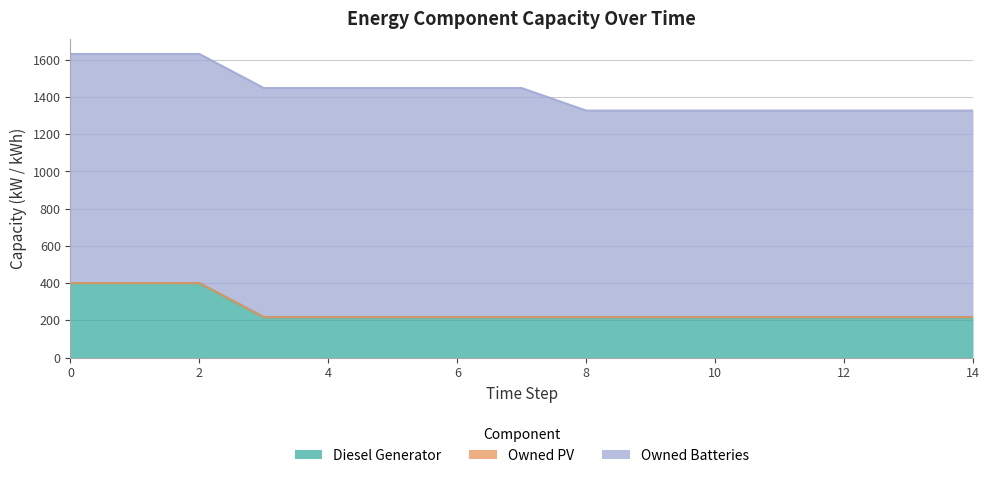

Reading left to right, list all the values displayed in this chart.

Diesel Generator: 0=400	1=400	2=400	3=217	4=217	5=217	6=217	7=217	8=217	9=217	10=217	11=217	12=217	13=217	14=217
Owned PV: 0=0	1=0	2=0	3=0	4=0	5=0	6=0	7=0	8=0	9=0	10=0	11=0	12=0	13=0	14=0
Owned Batteries: 0=1231	1=1231	2=1231	3=1231	4=1231	5=1231	6=1231	7=1231	8=1110	9=1110	10=1110	11=1110	12=1110	13=1110	14=1110